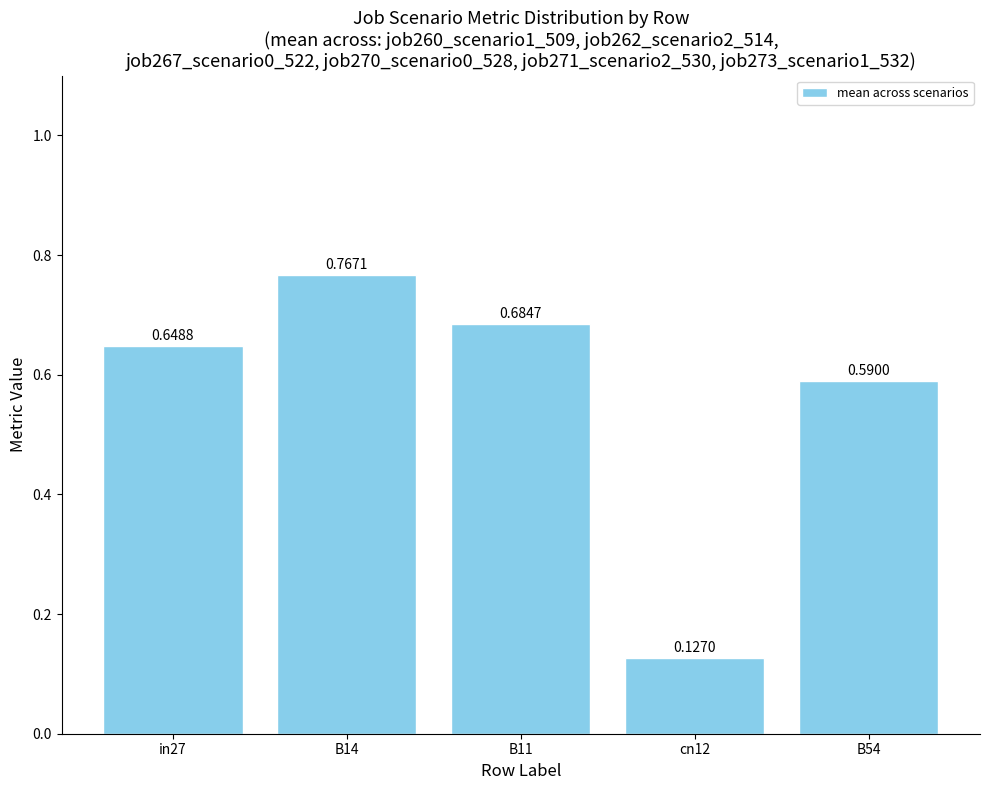

Count the values in the range 0 to 1.

5